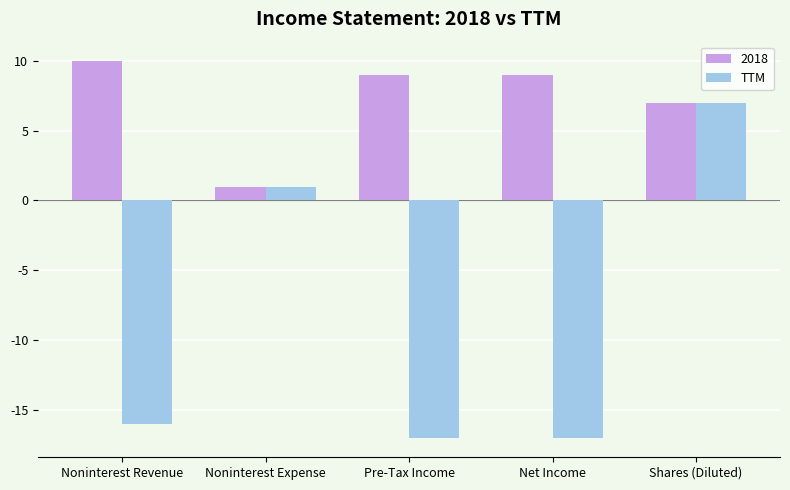

How many distinct data groups are displayed?

2